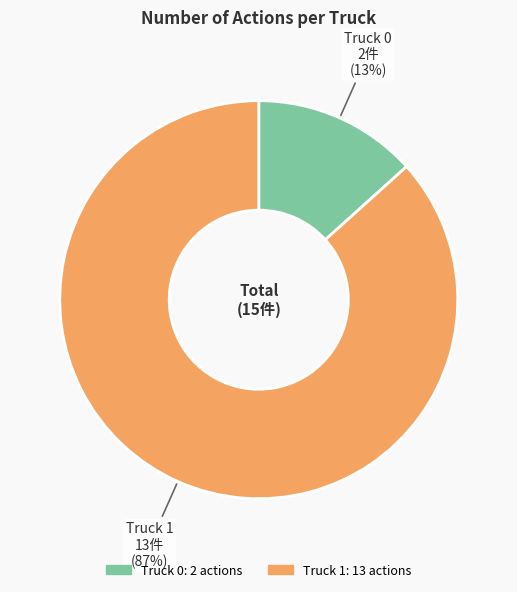

Is Truck 1 the majority of the pie?

Yes